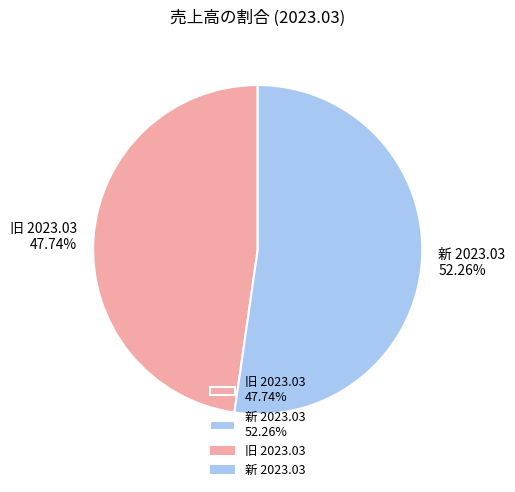

How many segments does this pie chart have?

2